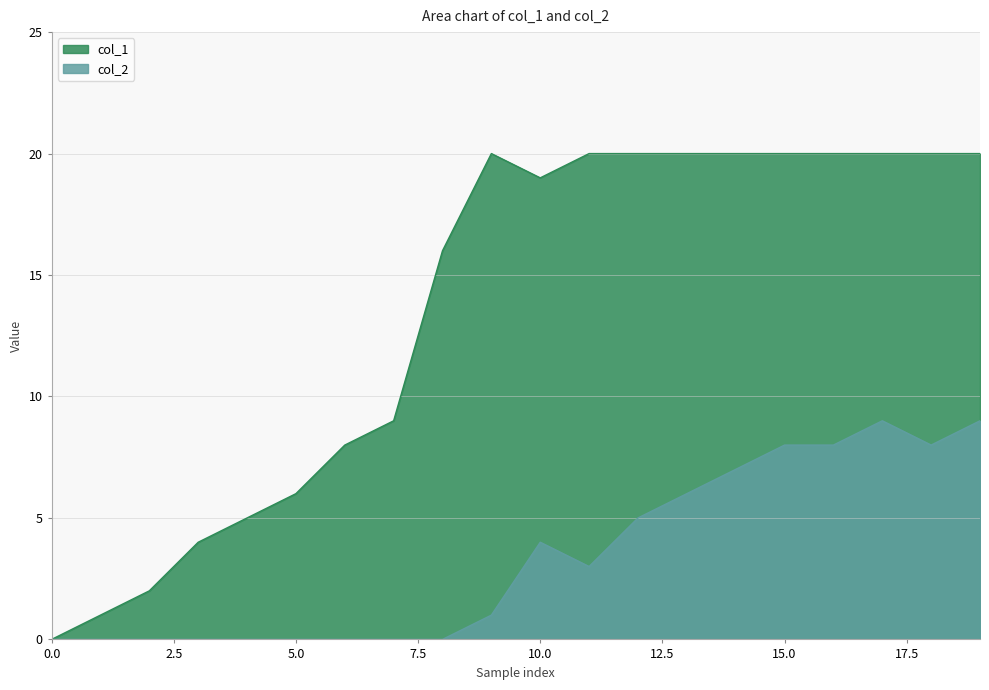

At how many categories does at least one series exceed 4?

16